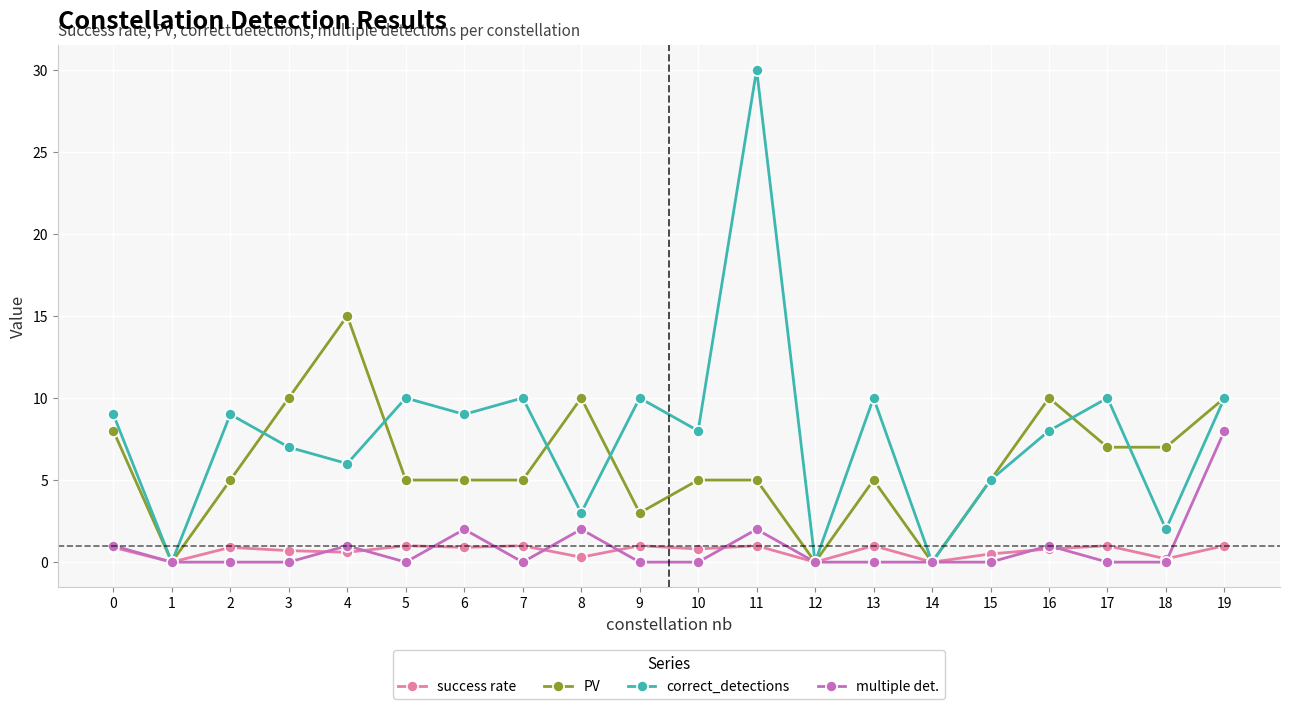

What is the approximate value of correct_detections at 19?

10.0